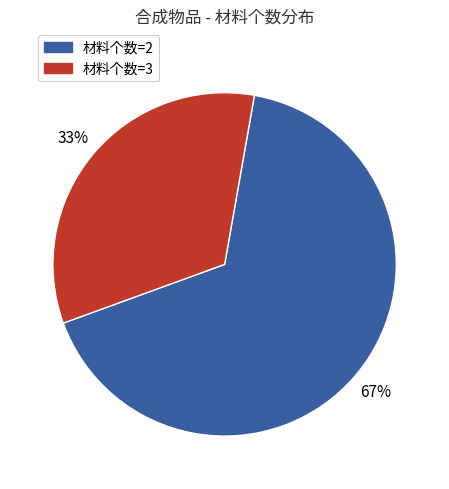

To the nearest percent, what is the average slice percentage?

50%